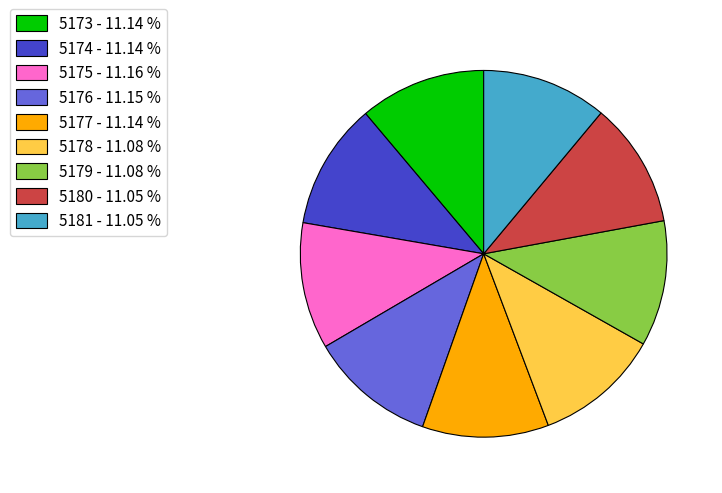

Approximately how many times larger is the value at 5178 - 11.08 % compared to 5177 - 11.14 %?

1.0